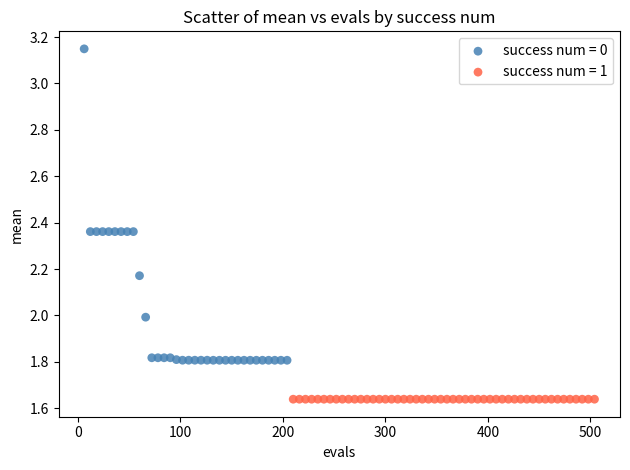

Which series reaches the minimum Y coordinate?

success num = 1